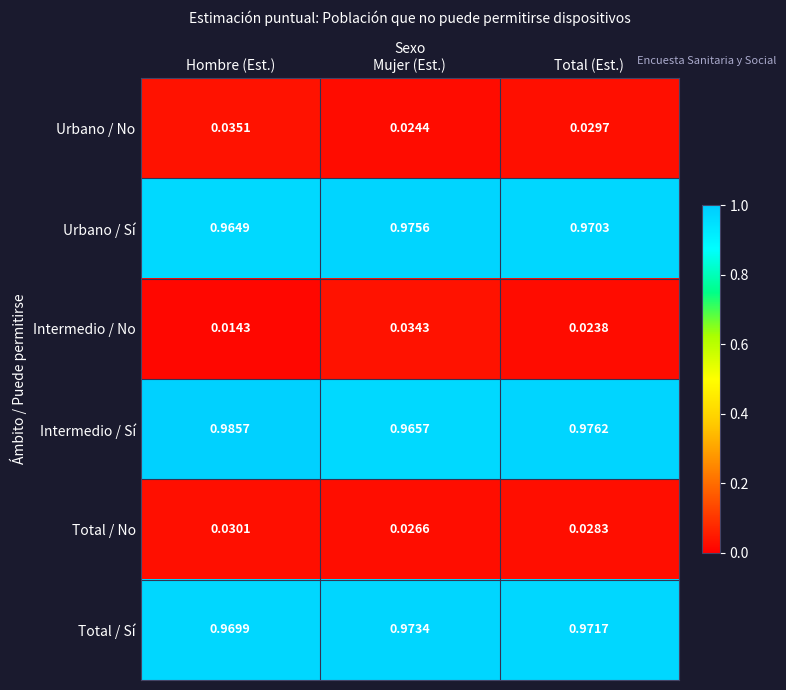

At which label does Intermedio / Sí reach its minimum?

Mujer (Est.)